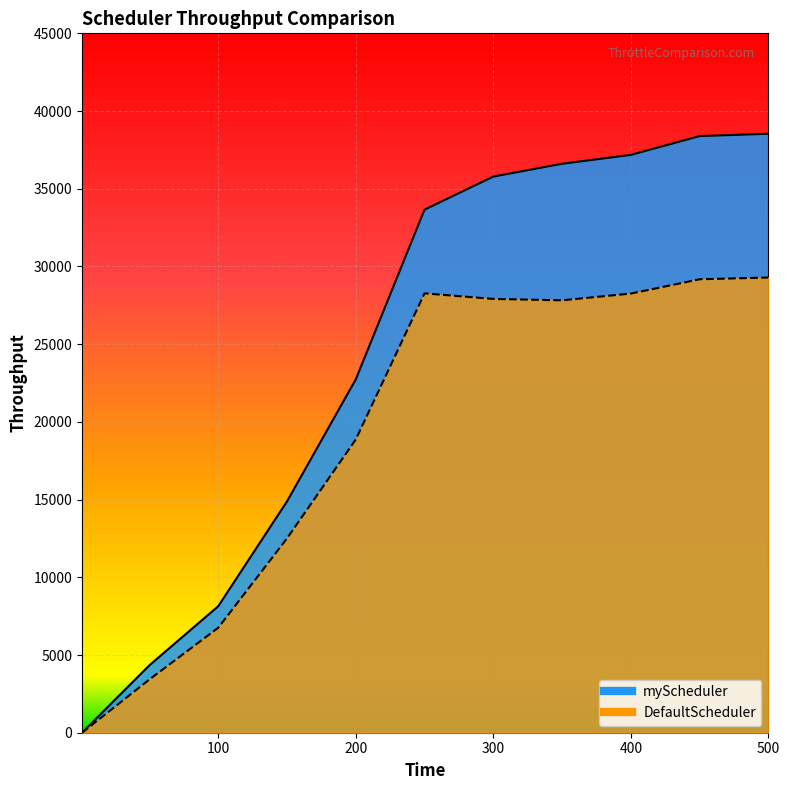

Which series has the largest range (max minus min)?

myScheduler